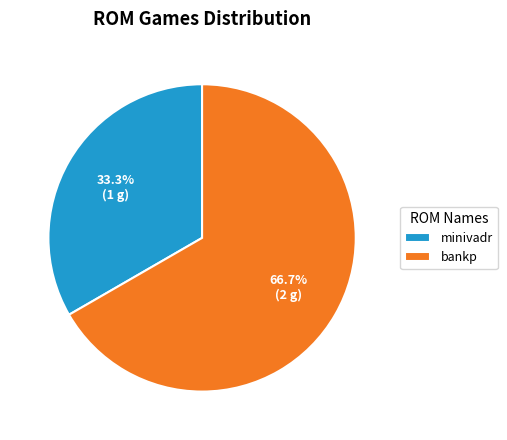

To the nearest percent, what is the combined percentage of minivadr and bankp?

100%